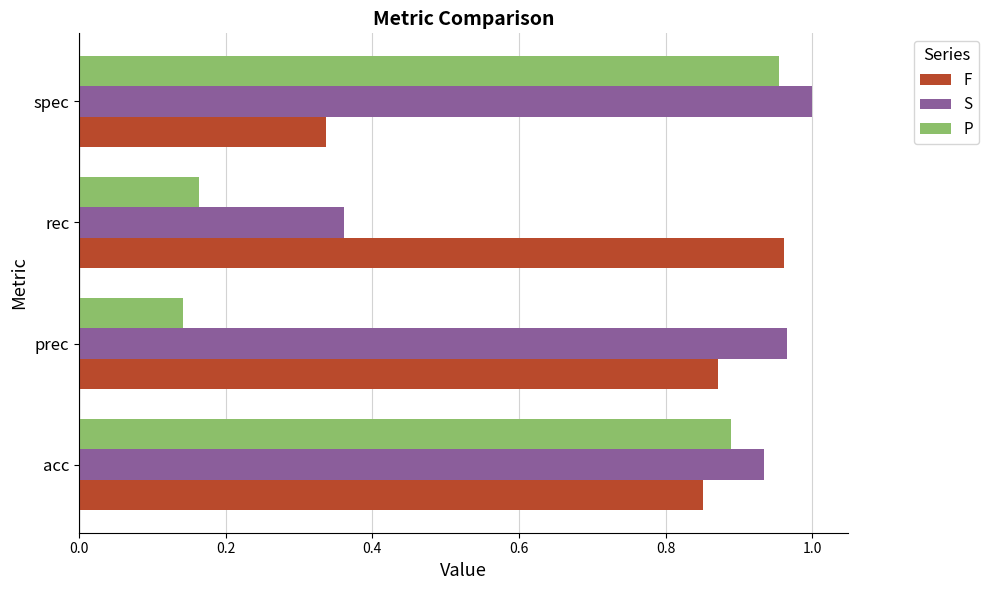

List the labels in order of S value, smallest first.

rec, acc, prec, spec